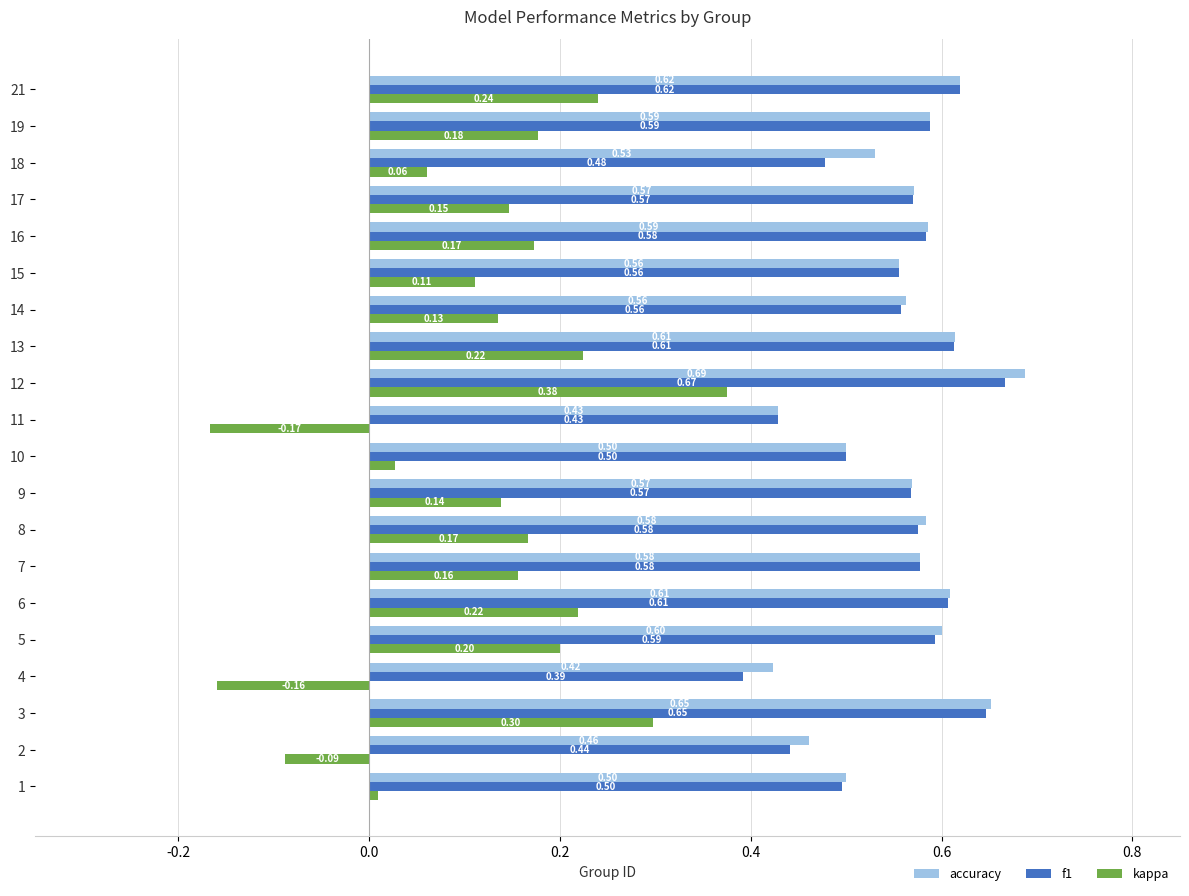

Rank the series by their maximum value, from lowest to highest.

kappa, f1, accuracy